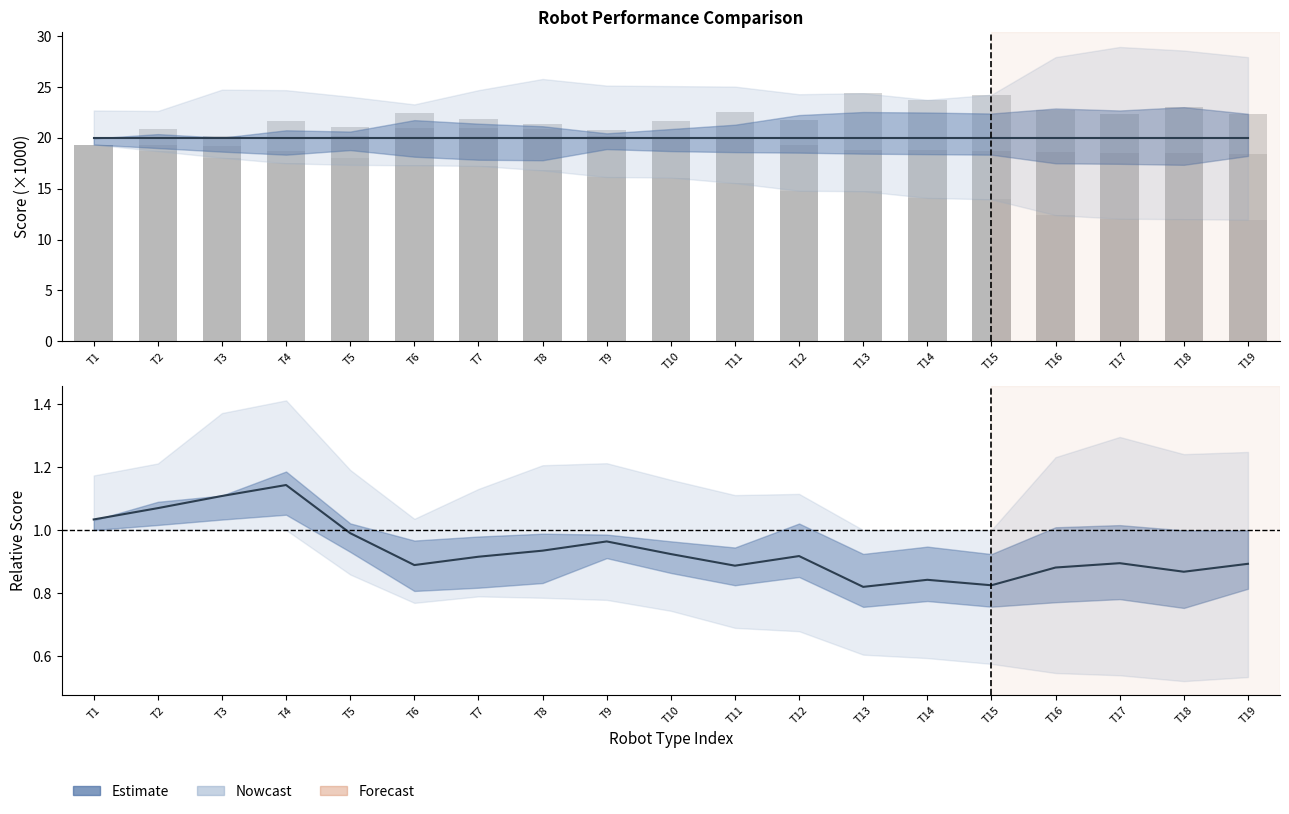

What is the sum of all 1 call robot values?

409.2